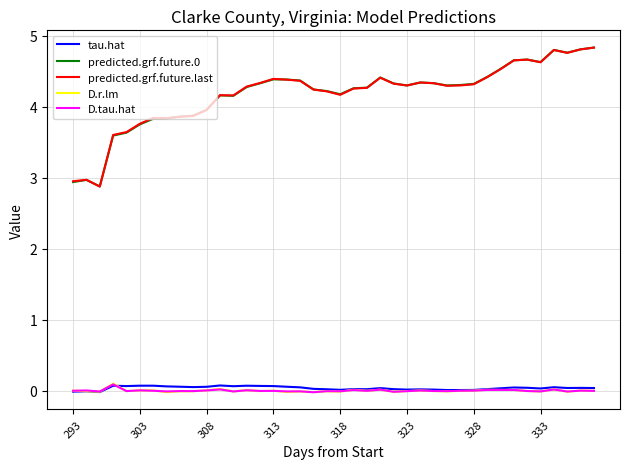

What is the maximum value shown in the chart?

4.8